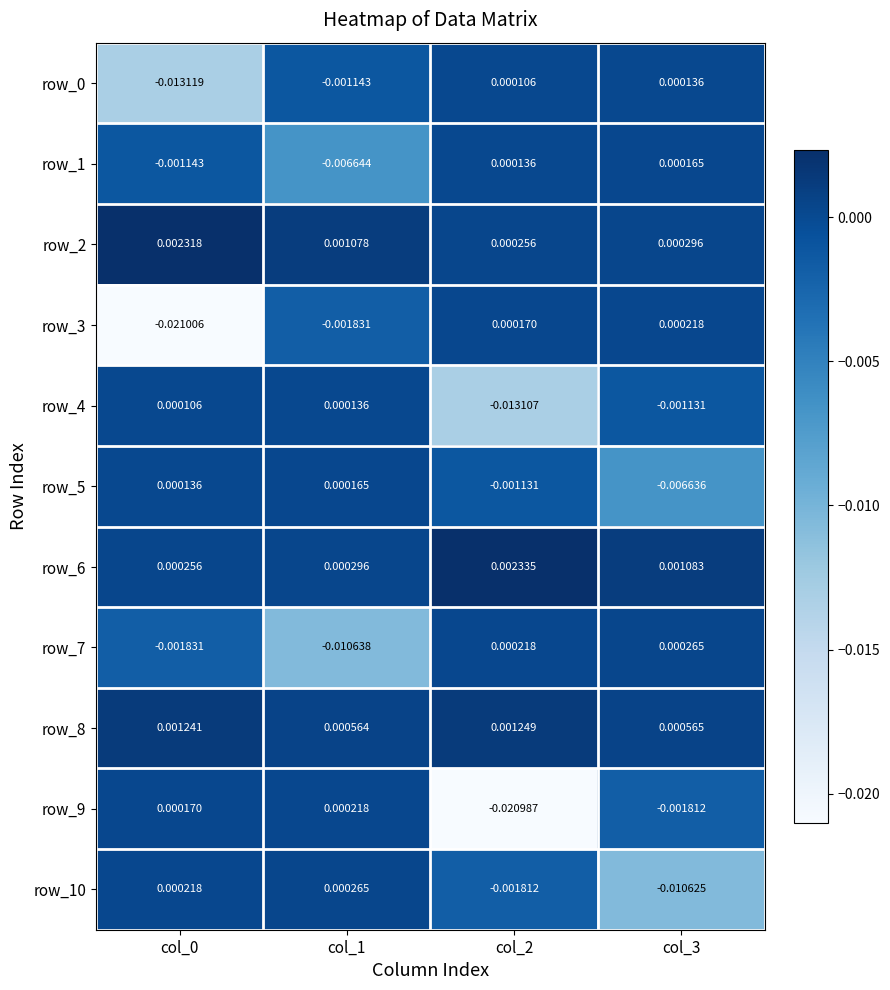

Is the value of row_9 at col_3 greater than the value of row_8 at col_0?

No